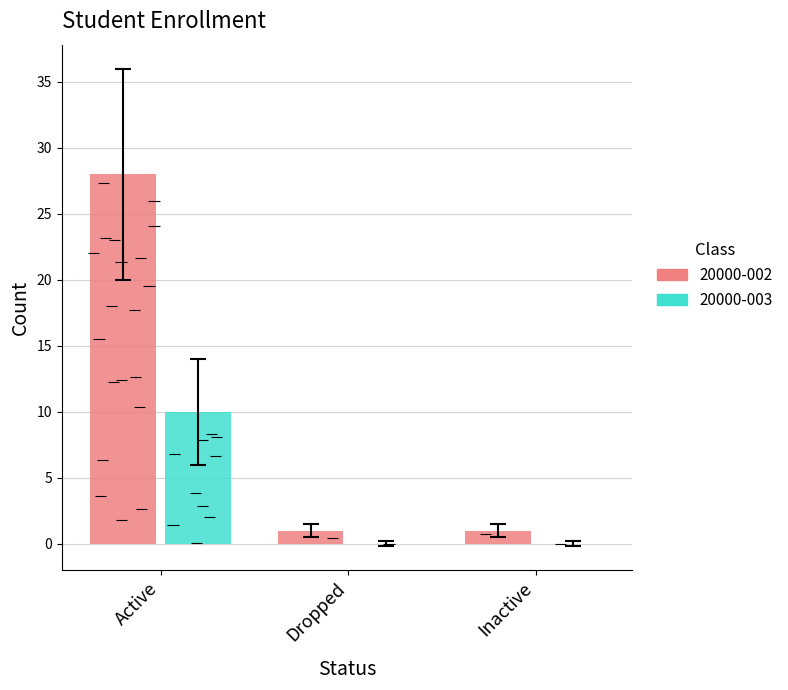

Are the bars grouped side by side (vs. stacked)?

Yes